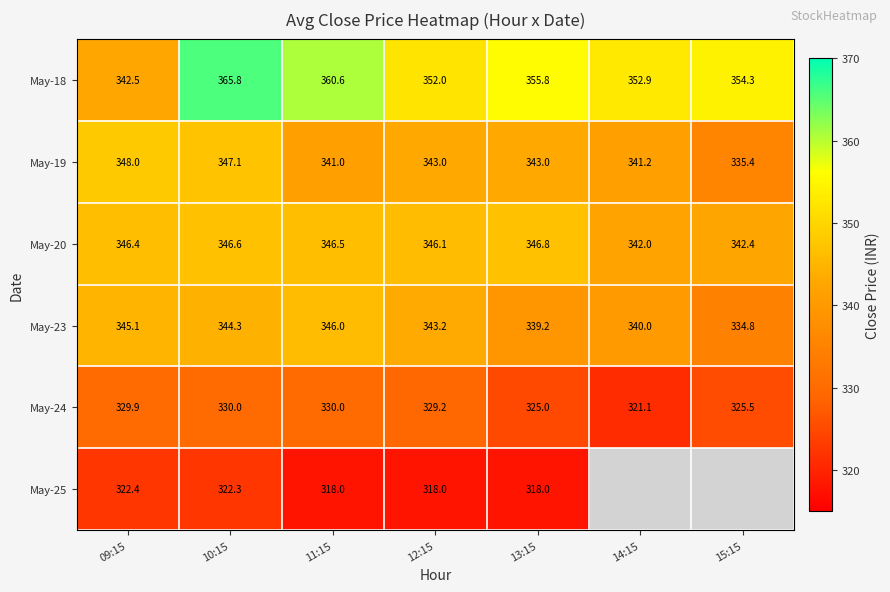

At which category is the sum across all series the highest?

10:15